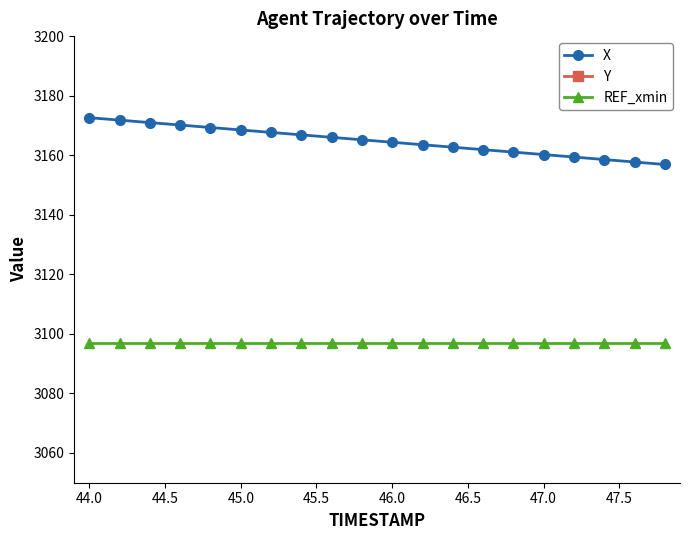

The value of X at 46.0 is 3164.3. True or false?

True